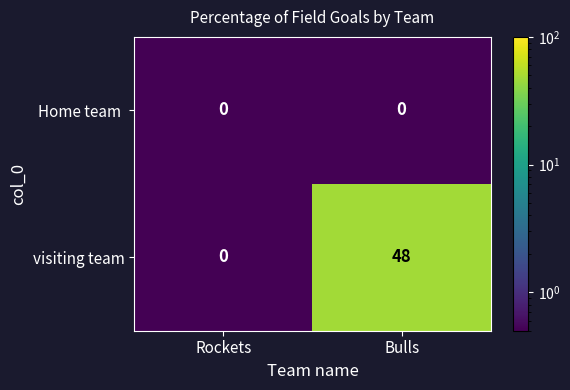

What is the difference between the highest and lowest values at Bulls?

48